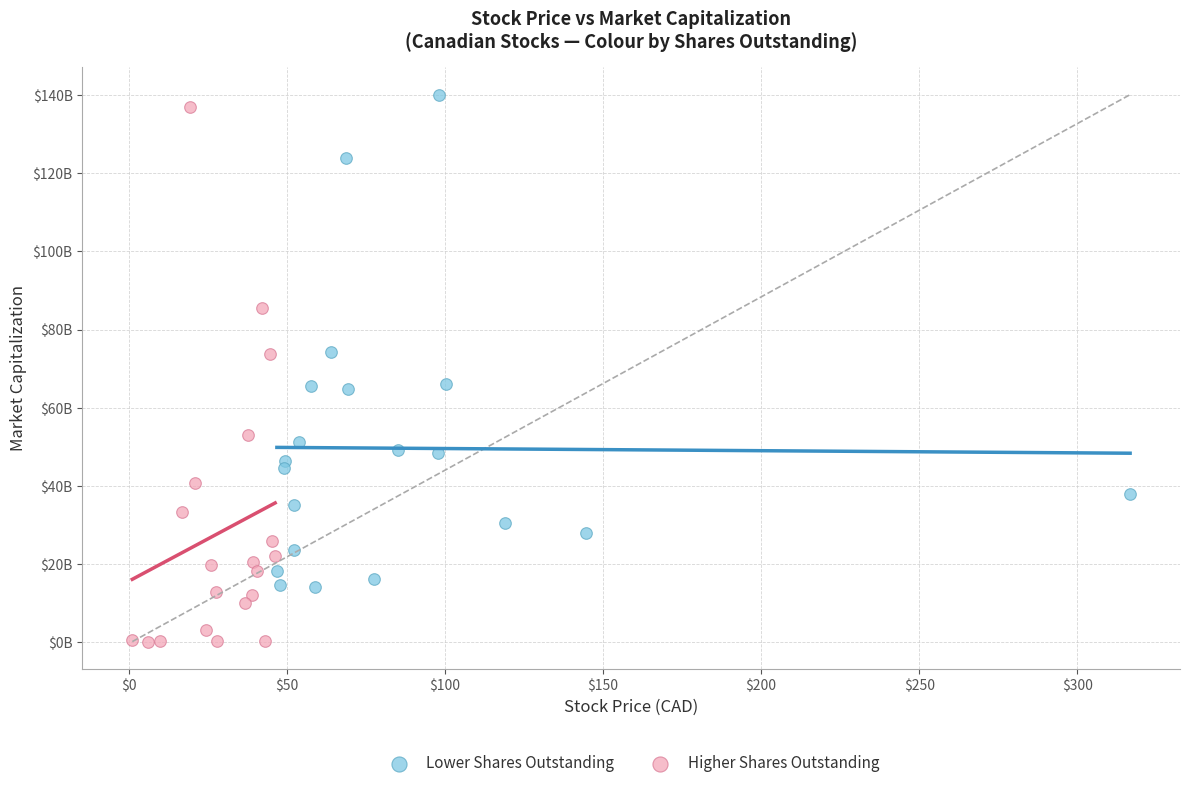

Which series contains the lowest Y value?

Higher Shares Outstanding